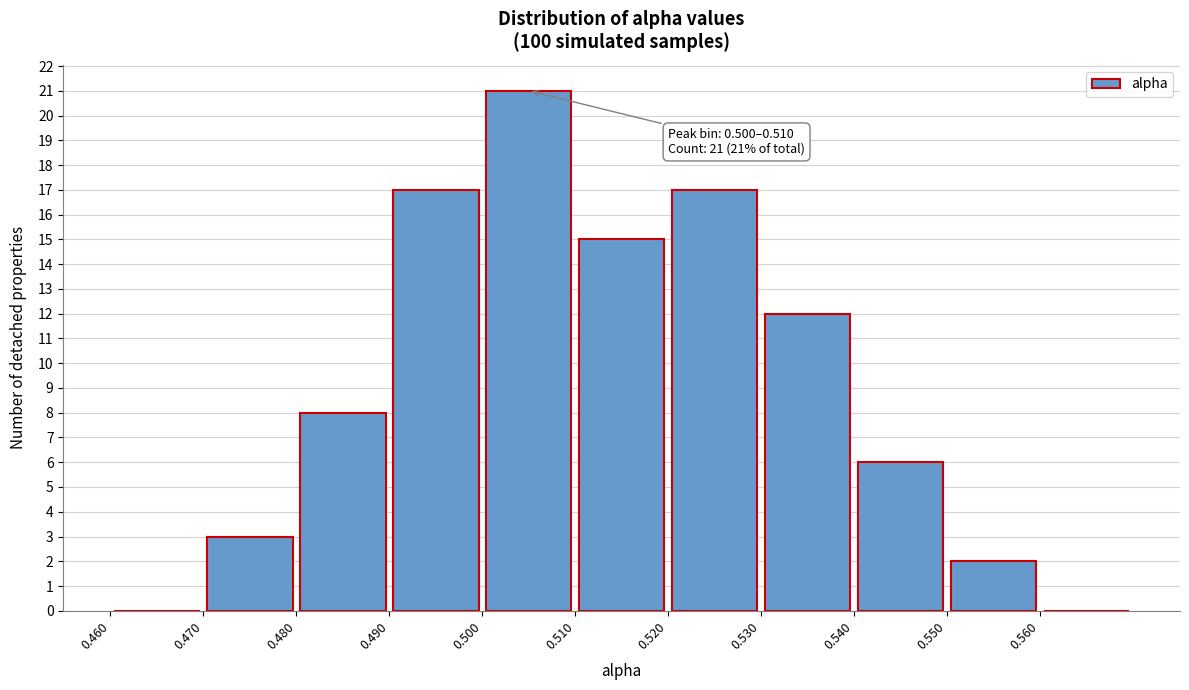

Over which range of the x-axis is the bar tallest?

0.50 to 0.51